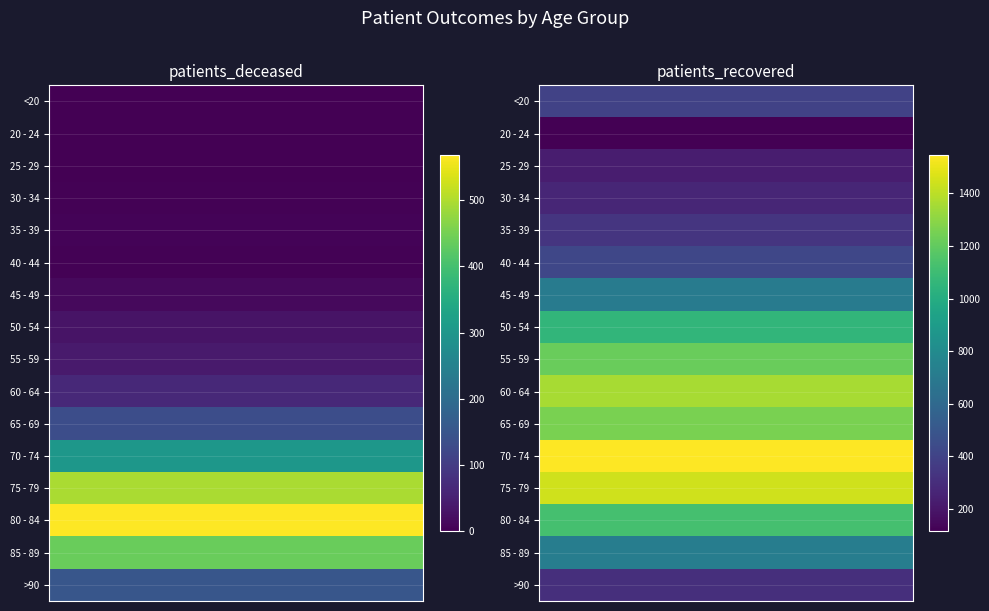

What is the total value across all series at patients_deceased?

2252